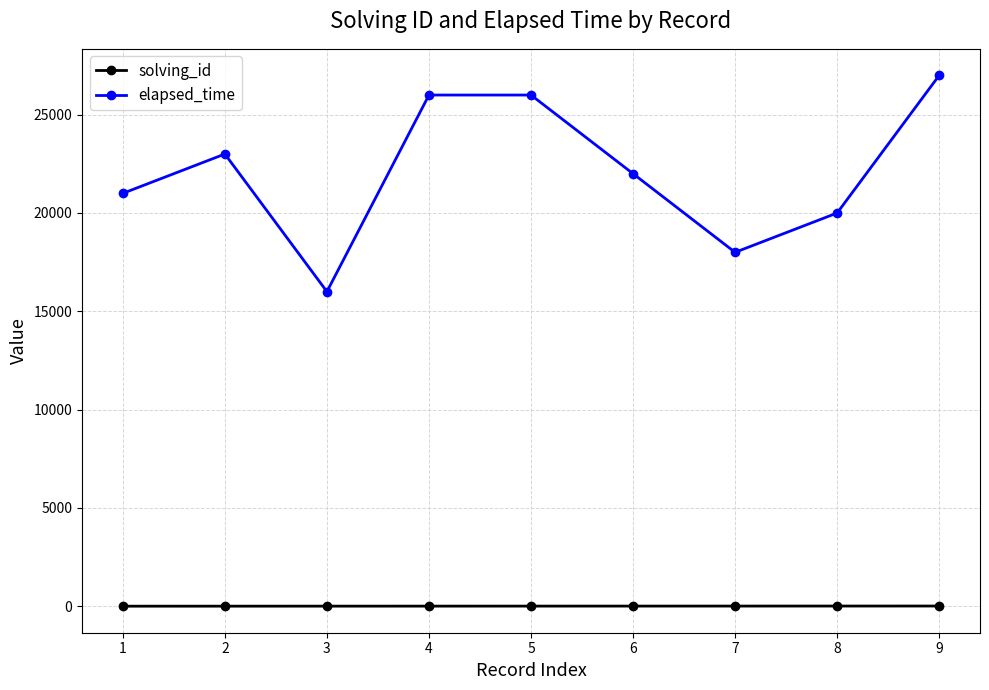

What is the difference between the maximum and minimum values in the elapsed_time series?

11000